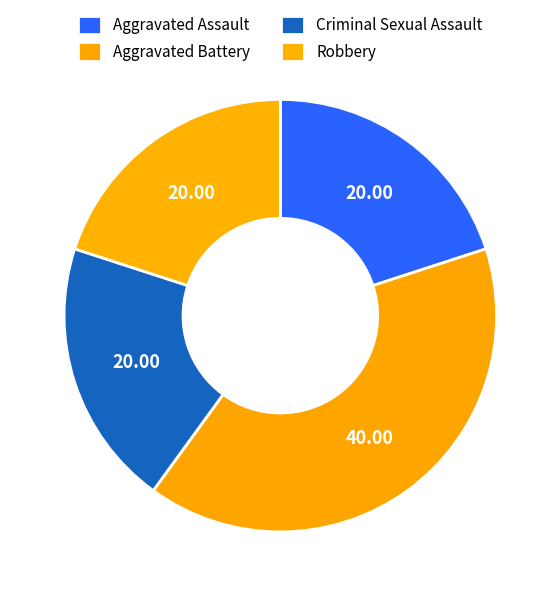

Which category has the smallest portion of the pie?

Aggravated Assault